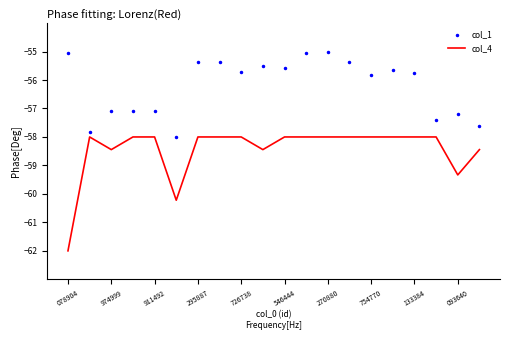

Which series has the largest total across all categories?

col_1